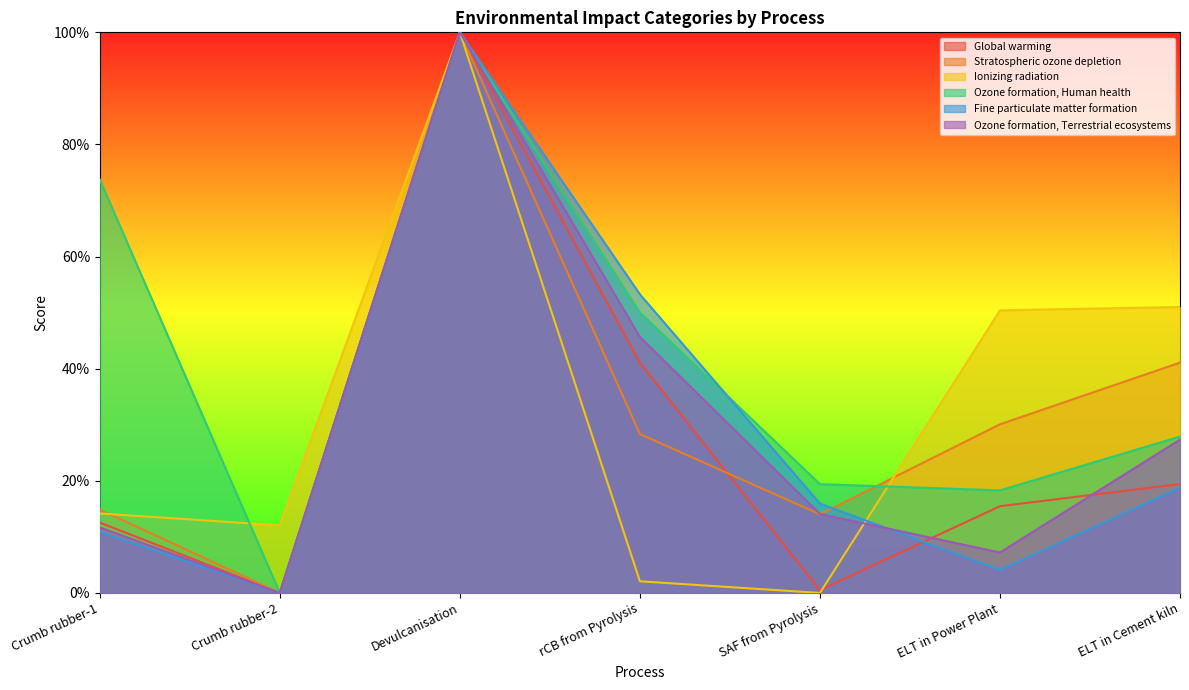

Rank the categories by Stratospheric ozone depletion value from lowest to highest.

Crumb rubber-2, SAF from Pyrolysis, Crumb rubber-1, rCB from Pyrolysis, ELT in Power Plant, ELT in Cement kiln, Devulcanisation